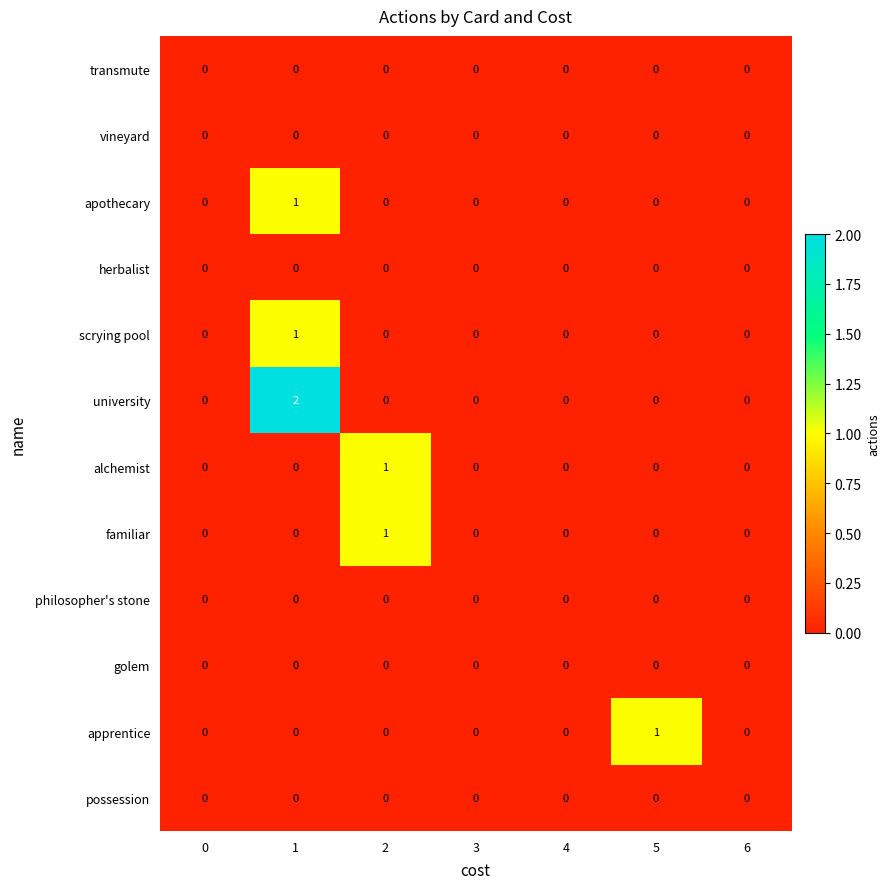

Which series has the largest range (max minus min)?

university